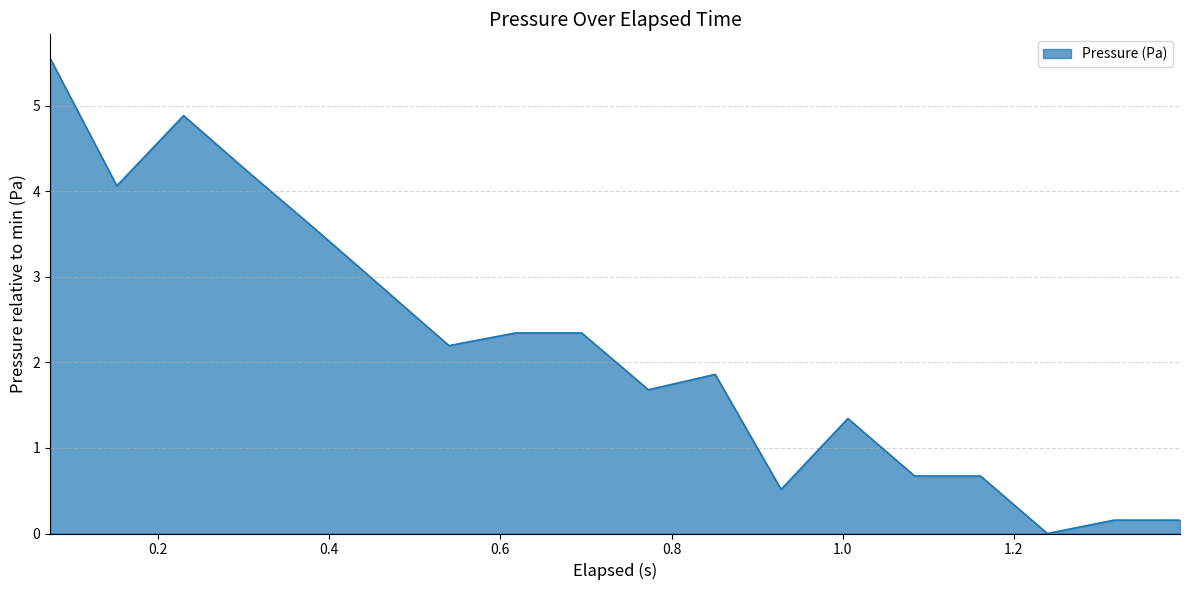

What is the difference between the maximum and minimum values?

5.6